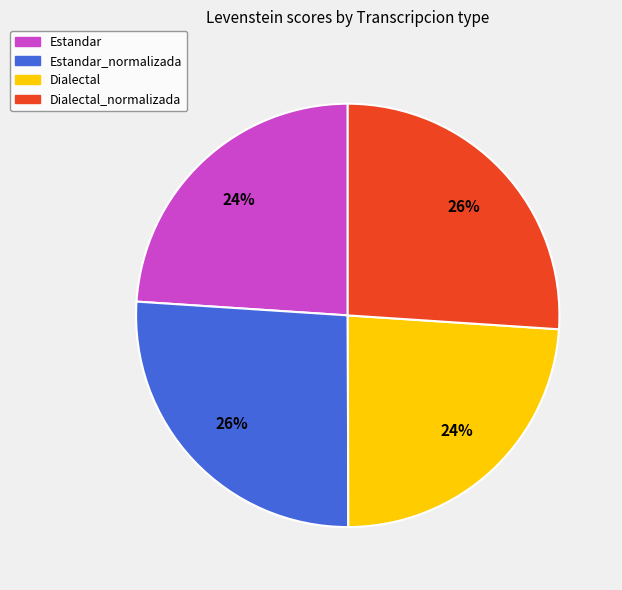

Count the number of slices in the pie.

4